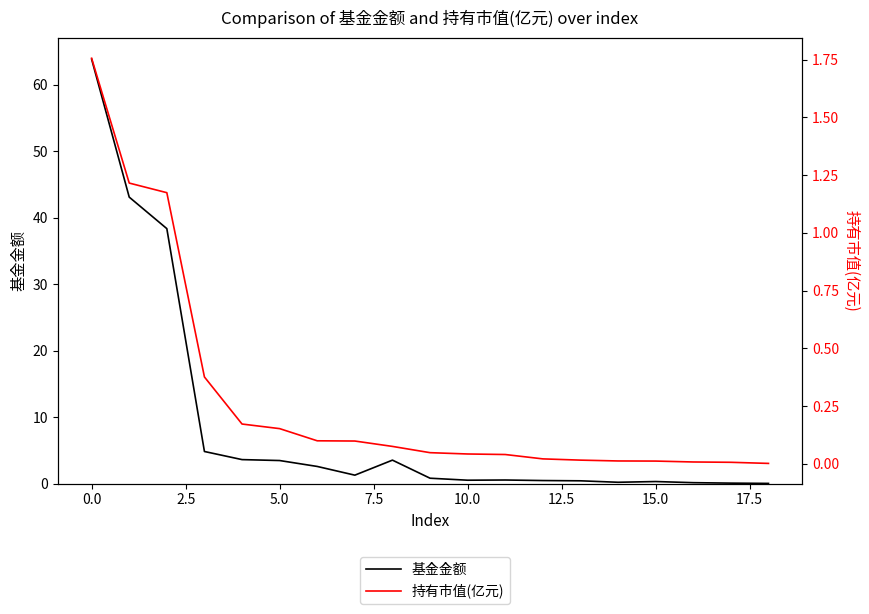

Reading left to right, extract all data points from this chart.

基金金额: 63.9	43.1	38.4	4.8	3.6	3.5	2.6	1.3	3.5	0.8	0.5	0.6	0.5	0.4	0.2	0.3	0.1	0.1	0.0
持有市值(亿元): 1.8	1.2	1.2	0.4	0.2	0.2	0.1	0.1	0.1	0.0	0.0	0.0	0.0	0.0	0.0	0.0	0.0	0.0	0.0